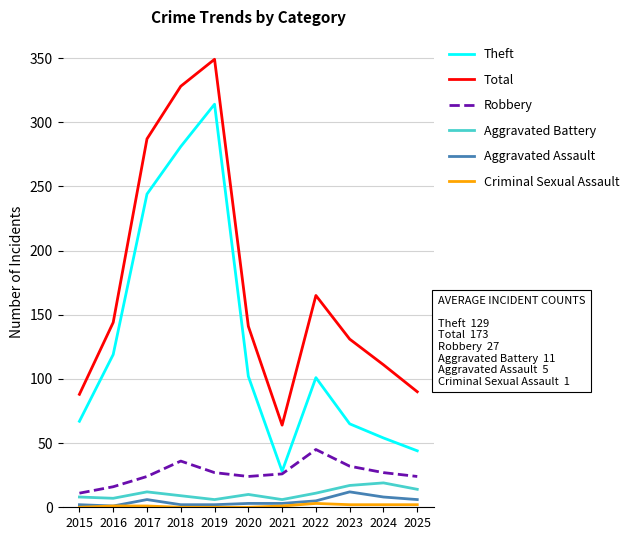

What is the greatest value displayed?

349